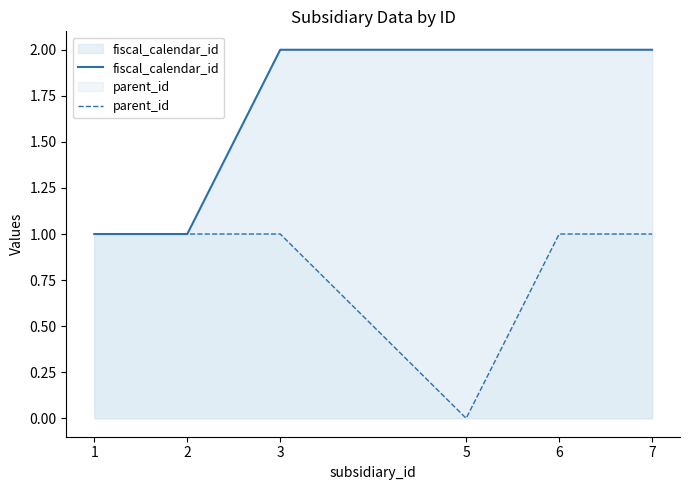

What is the difference between the highest and lowest values at 5?

2